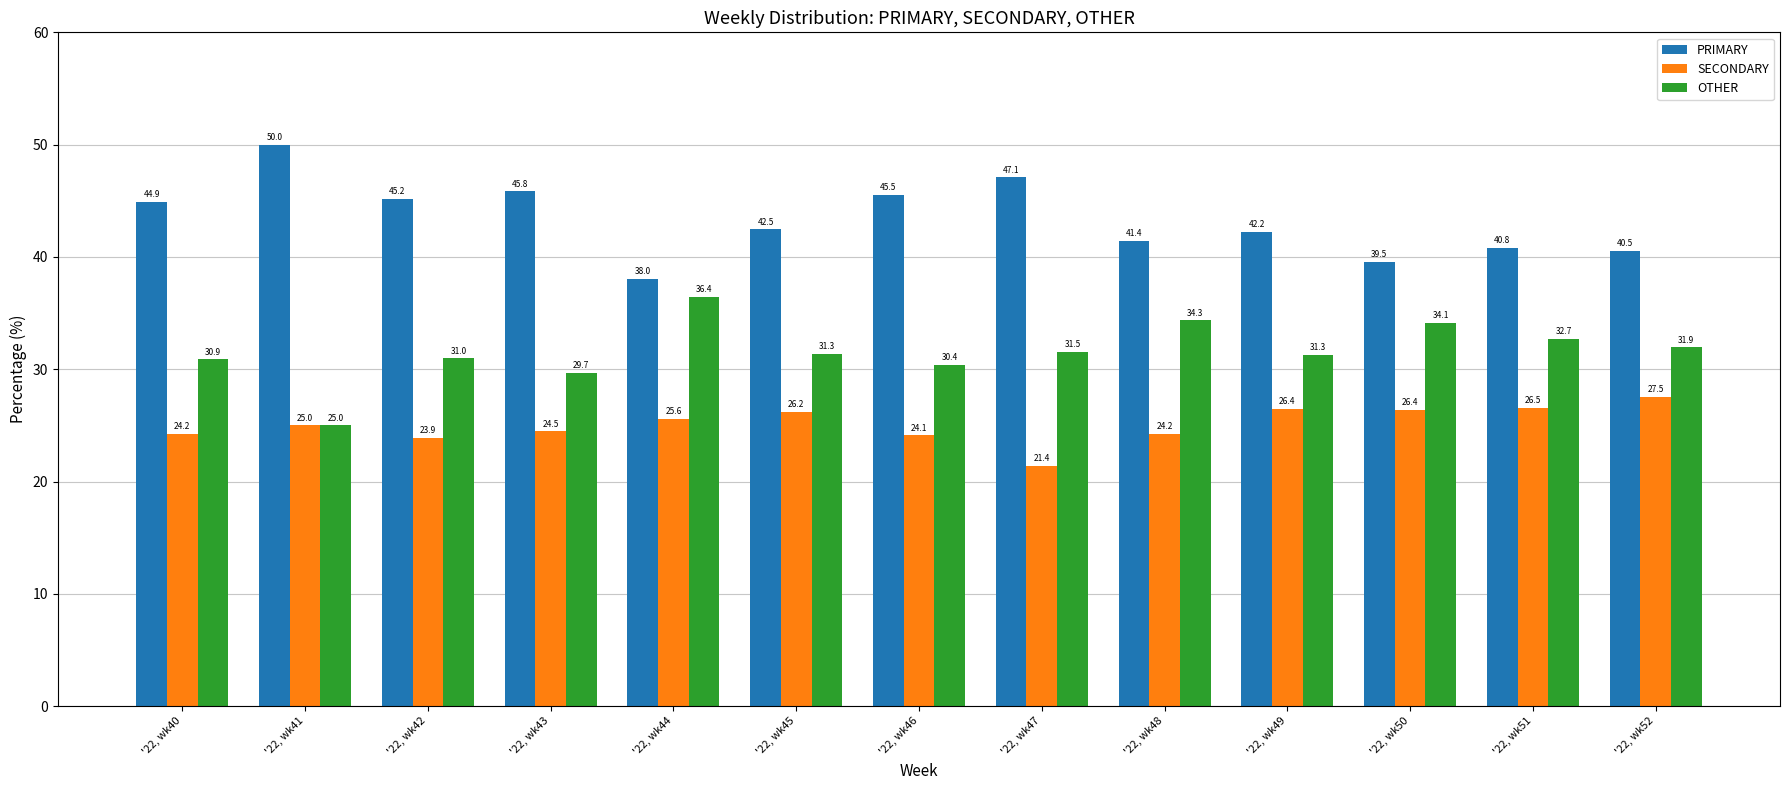

What is the value of the OTHER bar at the 9th from the left?

34.3